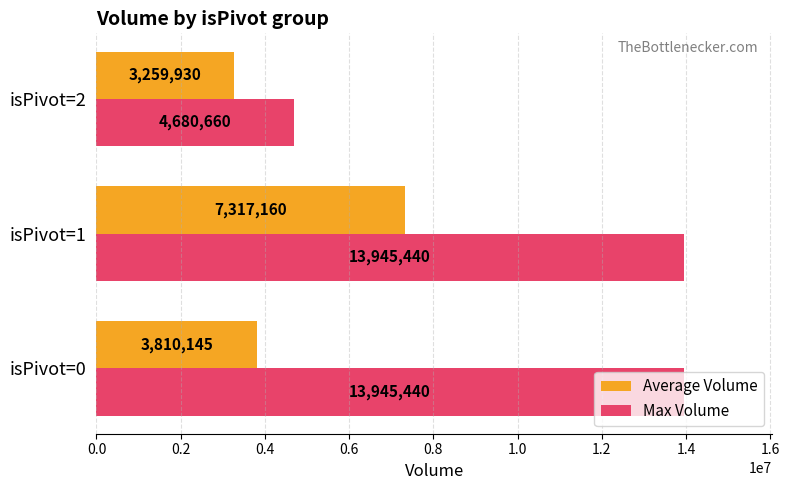

Which series has the largest range (max minus min)?

Max Volume